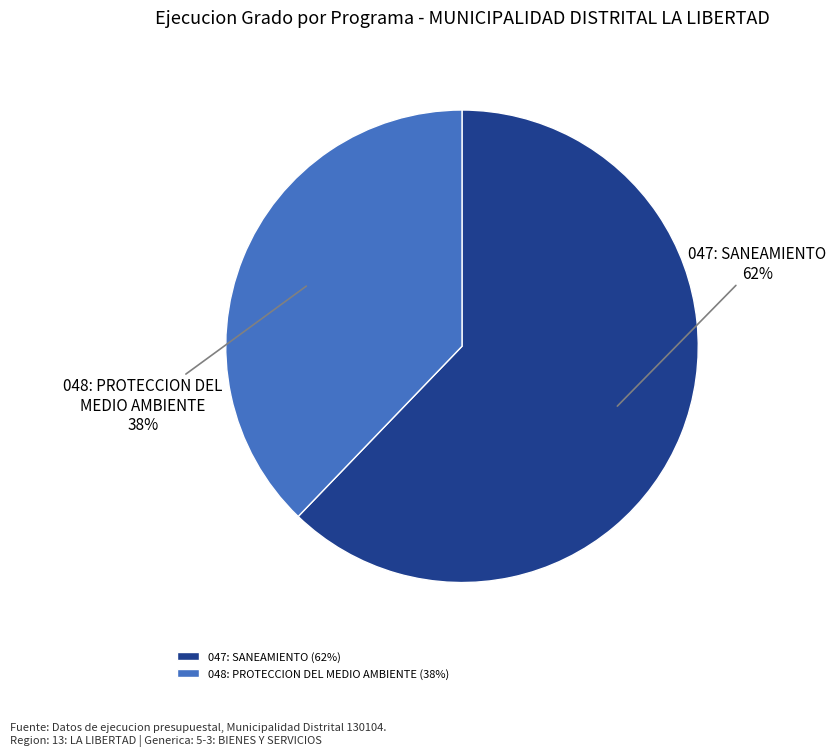

How many slices are in this pie chart?

2